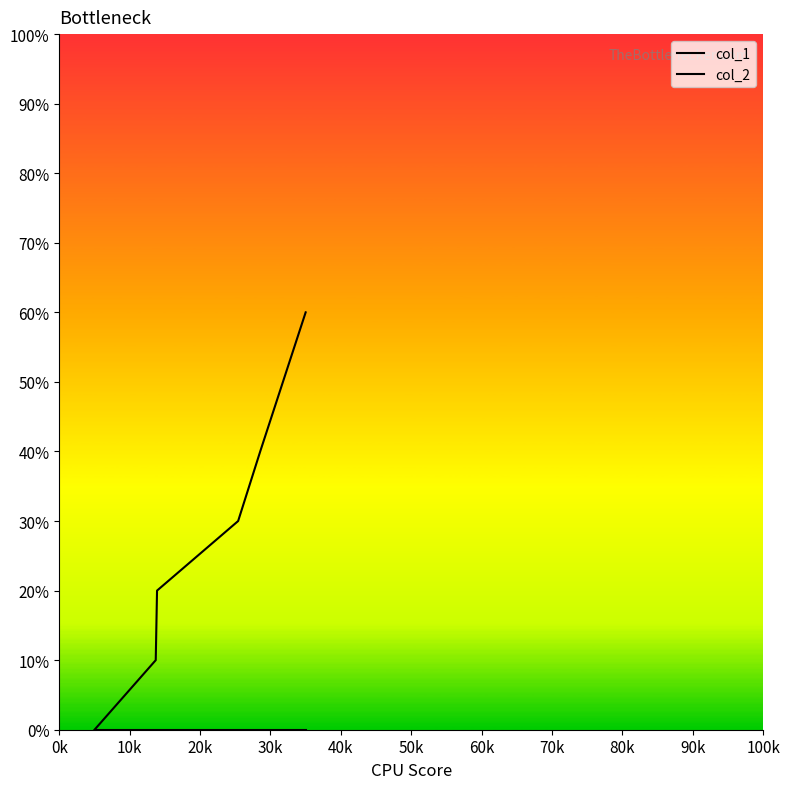

What is the label of the 4th point from the right?

20k